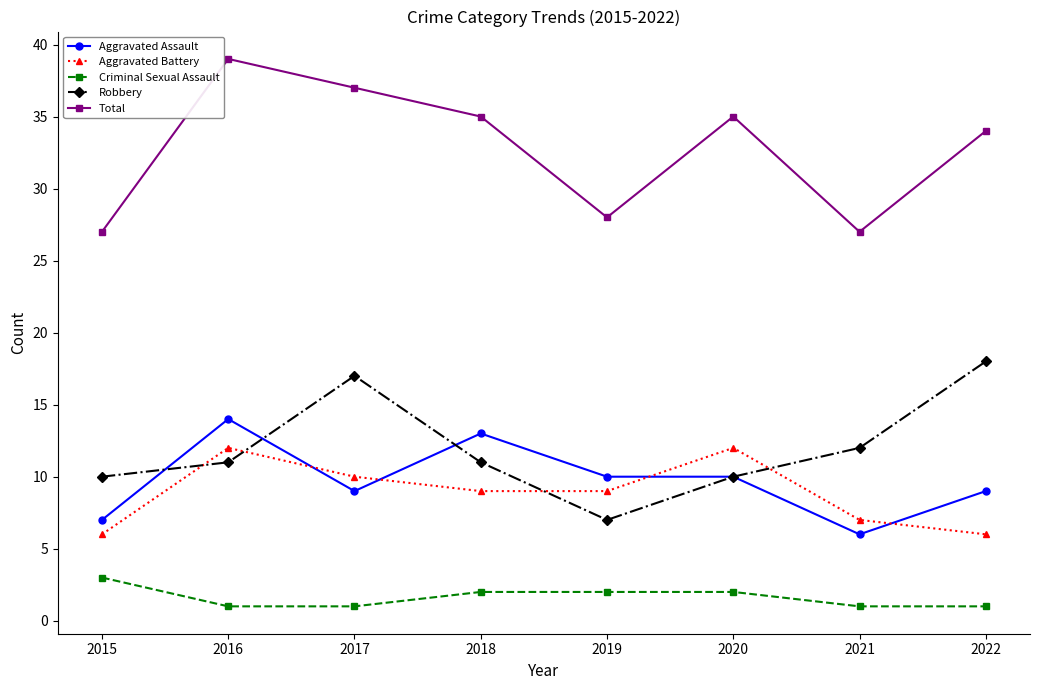

List the series in order of their peak value, lowest first.

Criminal Sexual Assault, Aggravated Battery, Aggravated Assault, Robbery, Total